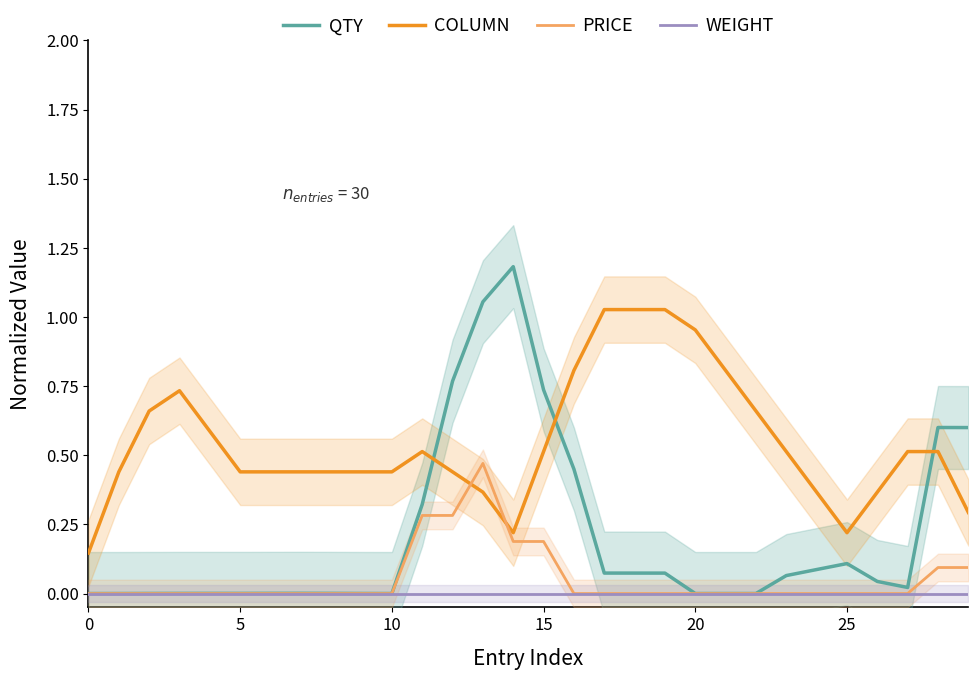

What is the approximate value of COLUMN at 16?

0.8